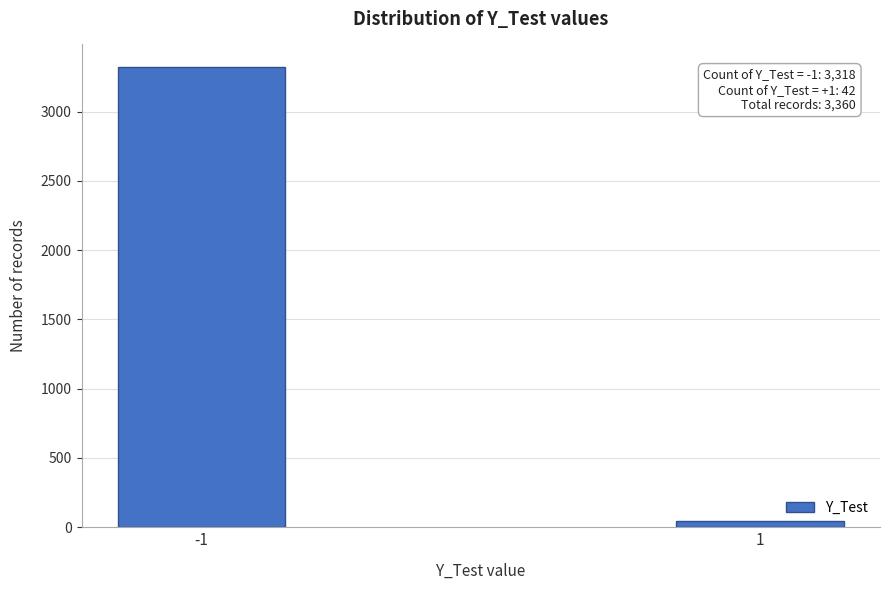

Reading left to right, what are all the values shown in this chart?

3318	42